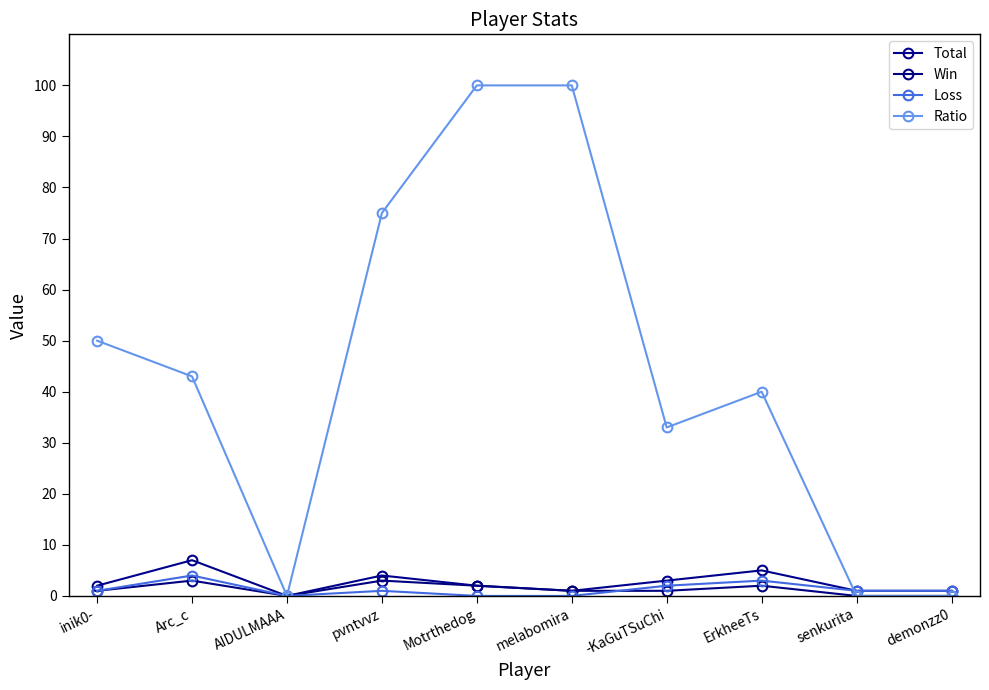

Reading left to right, what are all the values shown in this chart?

Total: inik0-=2	Arc_c=7	AIDULMAAA=0	pvntvvz=4	Motrthedog=2	melabomira=1	-KaGuTSuChi=3	ErkheeTs=5	senkurita=1	demonzz0=1
Win: inik0-=1	Arc_c=3	AIDULMAAA=0	pvntvvz=3	Motrthedog=2	melabomira=1	-KaGuTSuChi=1	ErkheeTs=2	senkurita=0	demonzz0=0
Loss: inik0-=1	Arc_c=4	AIDULMAAA=0	pvntvvz=1	Motrthedog=0	melabomira=0	-KaGuTSuChi=2	ErkheeTs=3	senkurita=1	demonzz0=1
Ratio: inik0-=50	Arc_c=43	AIDULMAAA=0	pvntvvz=75	Motrthedog=100	melabomira=100	-KaGuTSuChi=33	ErkheeTs=40	senkurita=0	demonzz0=0